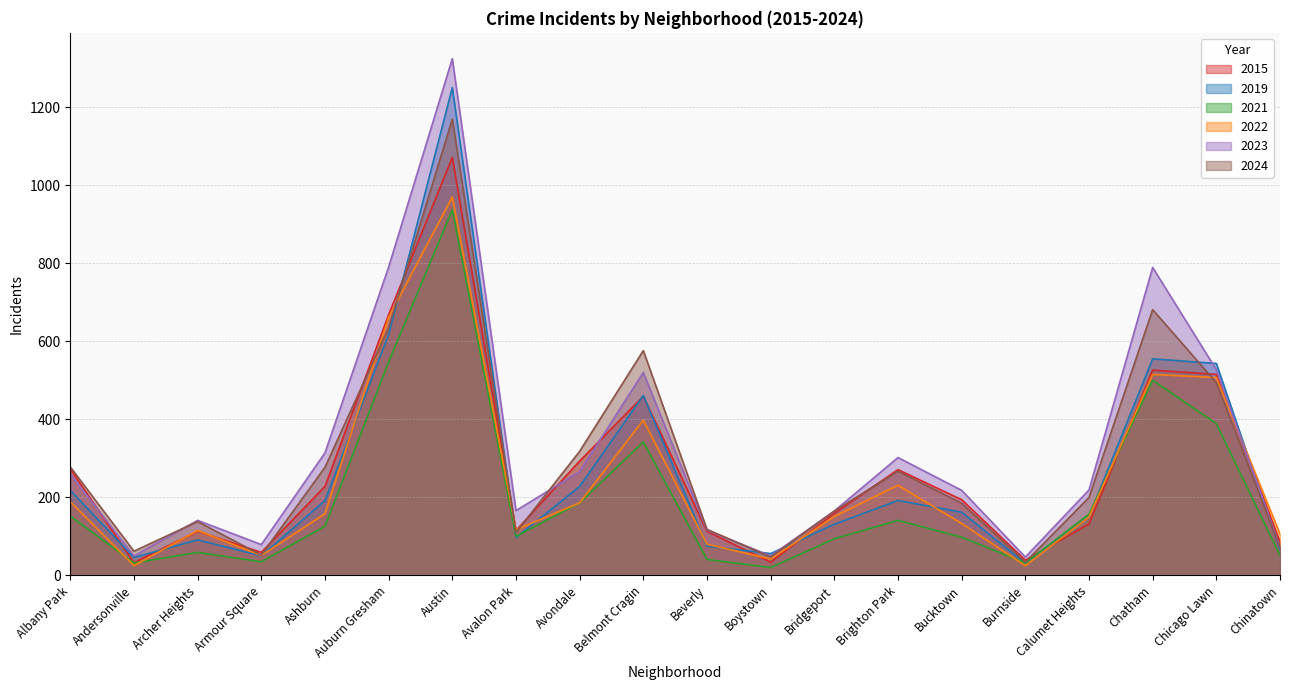

How many values in the 2015 series exceed 194?

9